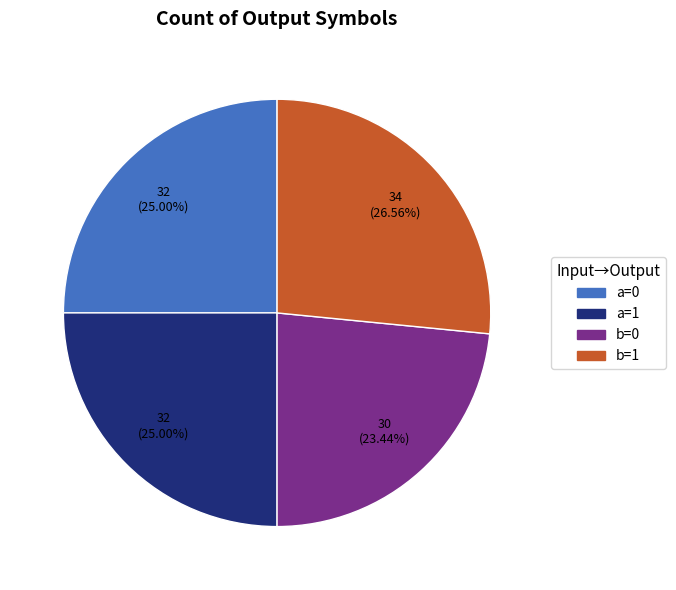

Which category has the smallest portion of the pie?

b=0